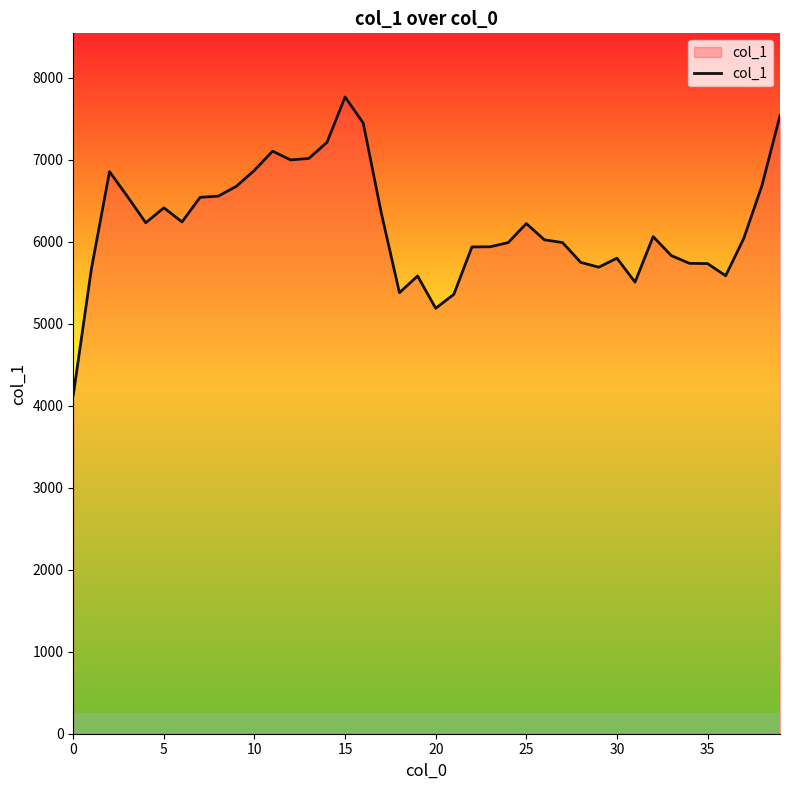

Does the chart have visible grid lines?

No